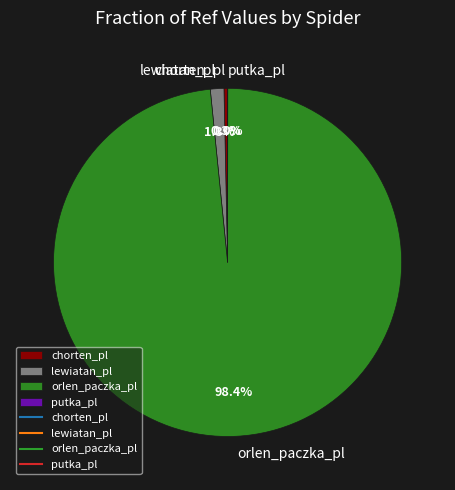

What is the largest slice in the pie chart?

orlen_paczka_pl